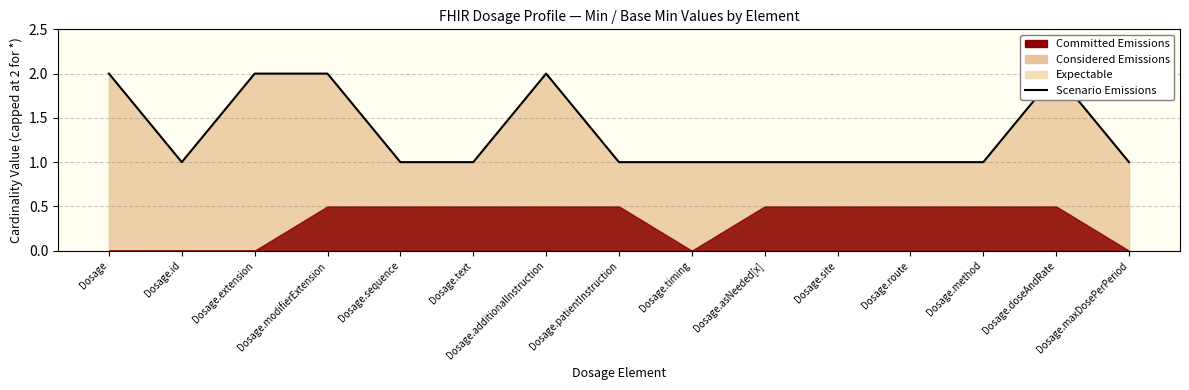

What is the difference between the second highest and second lowest values?

1